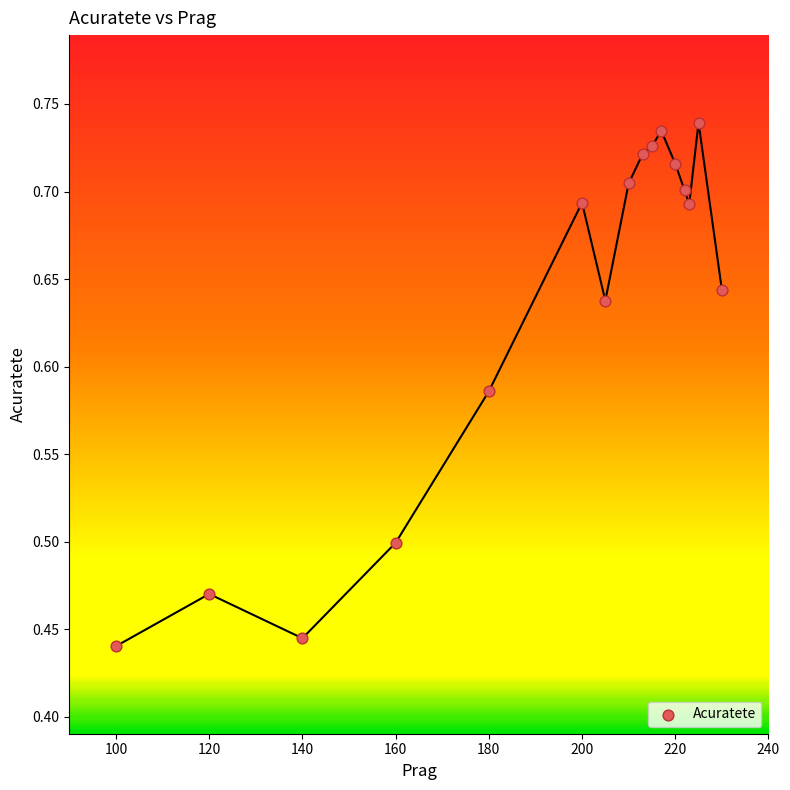

What is the range of X values (max minus min)?

130.0